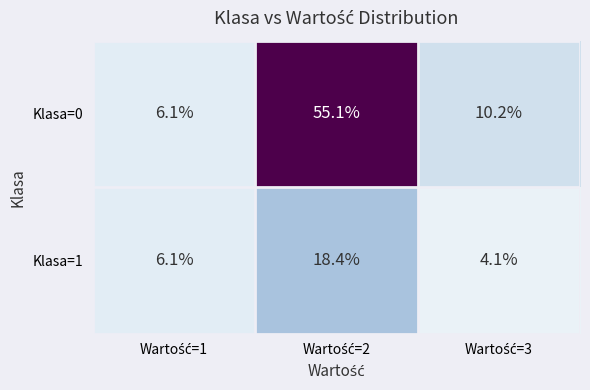

Count the number of data series in this chart.

2